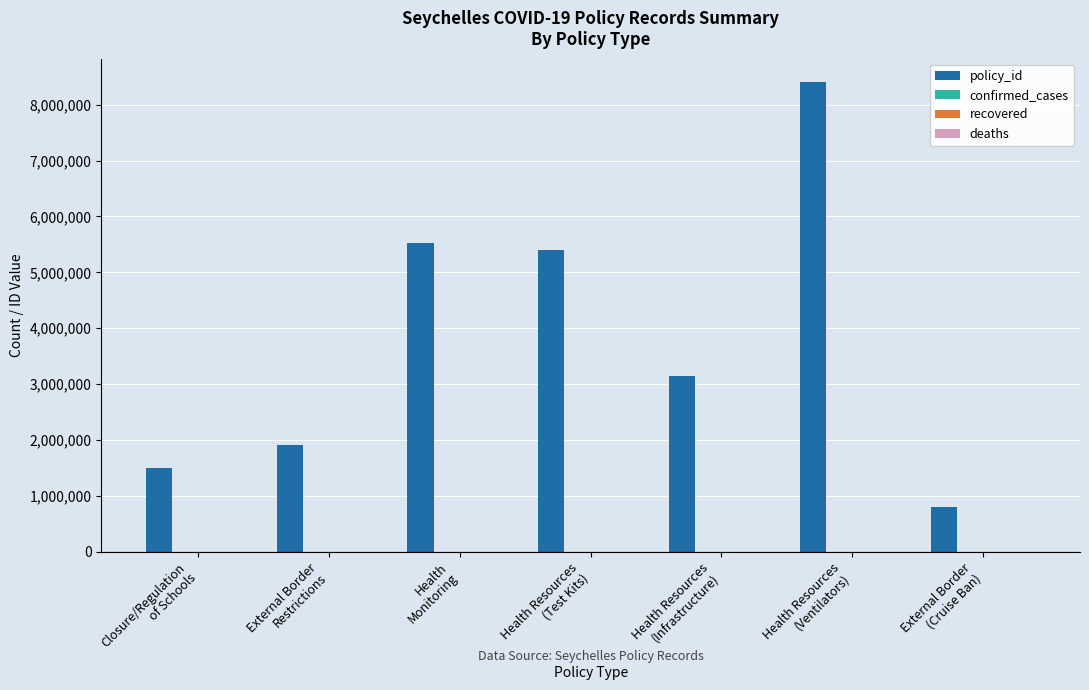

What is the spread (max minus min) of values at Health Resources
(Ventilators)?

8403581